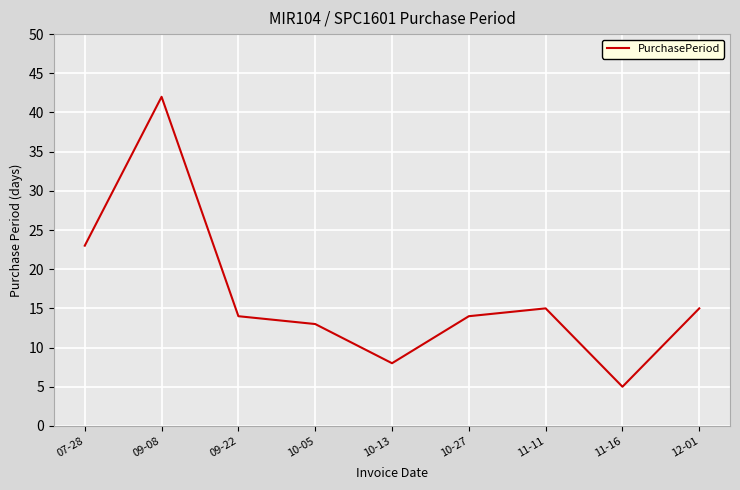

What is the difference between the maximum and minimum values?

37